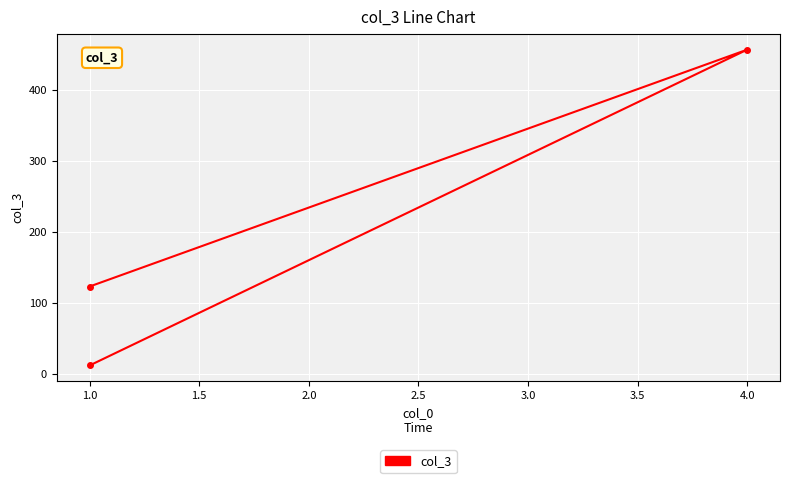

How many values are between 12 and 456?

3